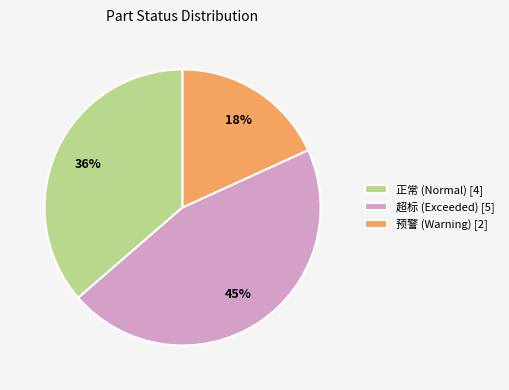

True or false: 预警 accounts for 18% of the total.

True